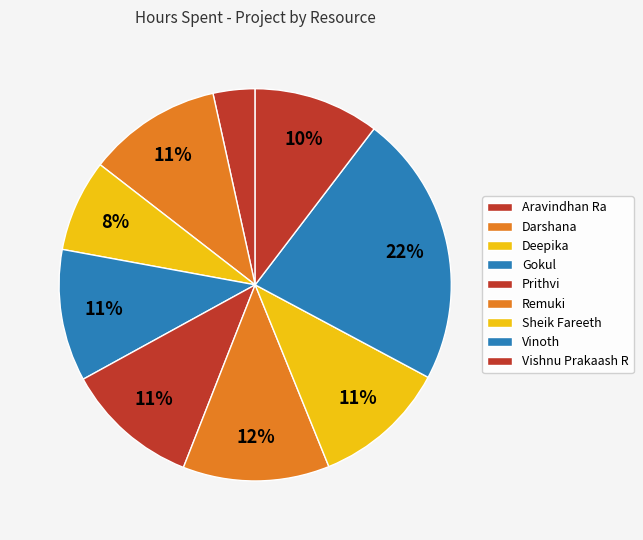

To the nearest percent, what is the average slice percentage?

11%